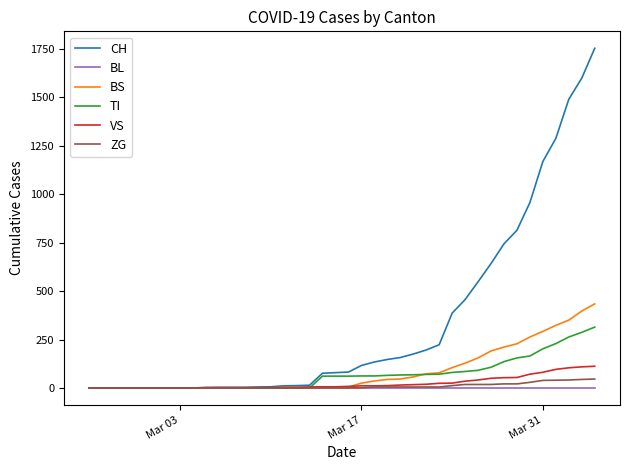

Which series has the largest total across all categories?

CH